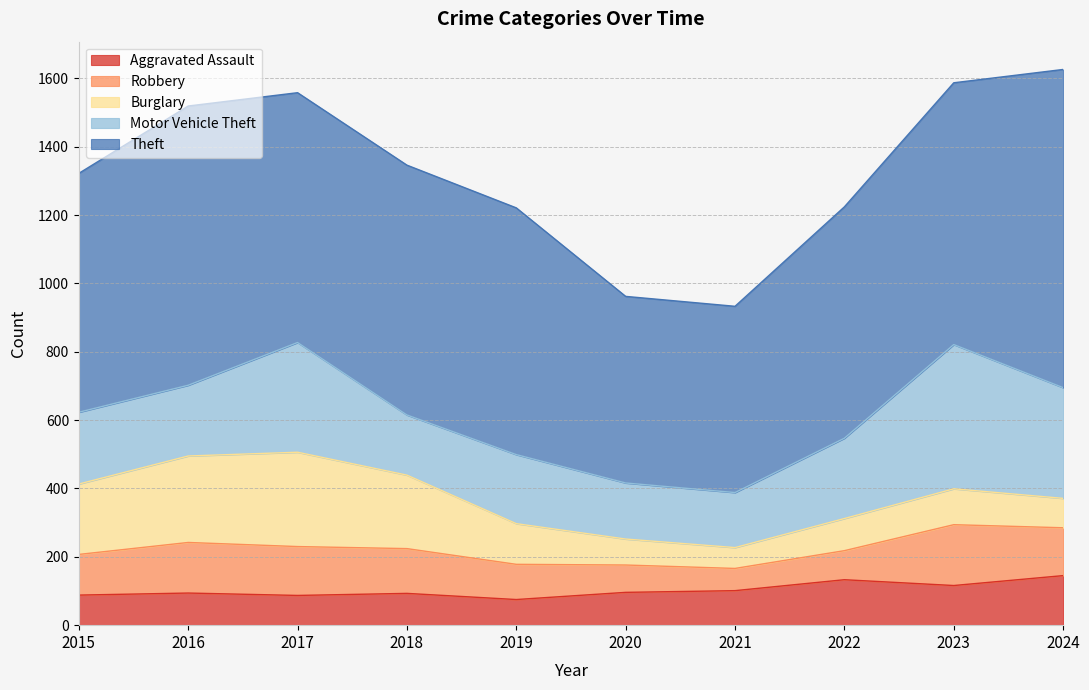

Which has a higher value, 2024 or 2017?

2024